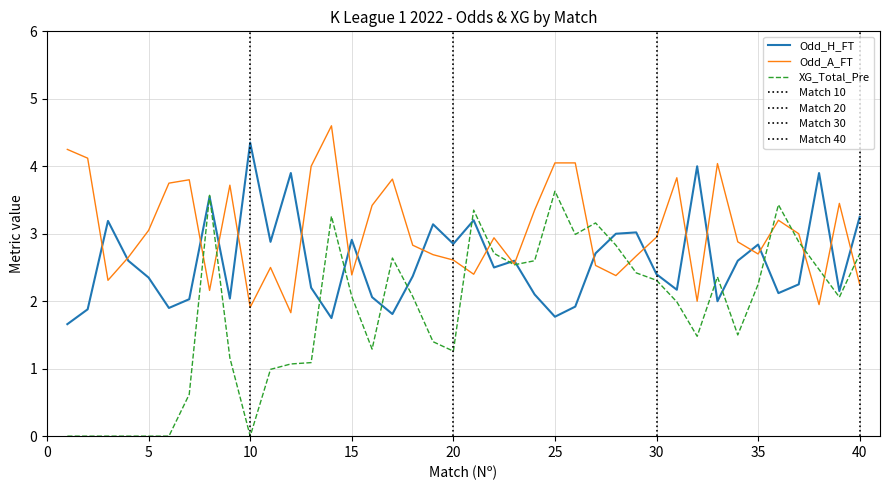

The value of Odd_A_FT at 9 is 1.0. True or false?

False